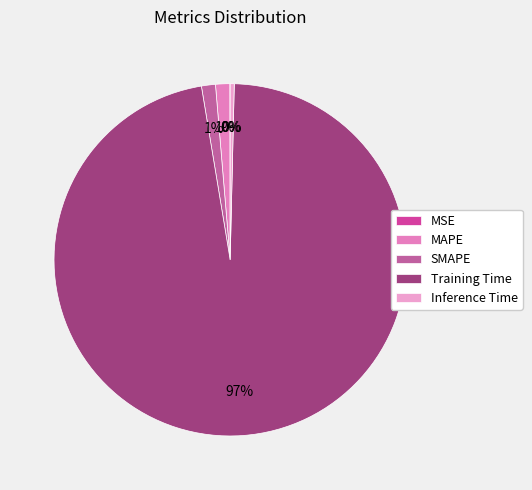

To the nearest percent, what is the average slice percentage?

20%